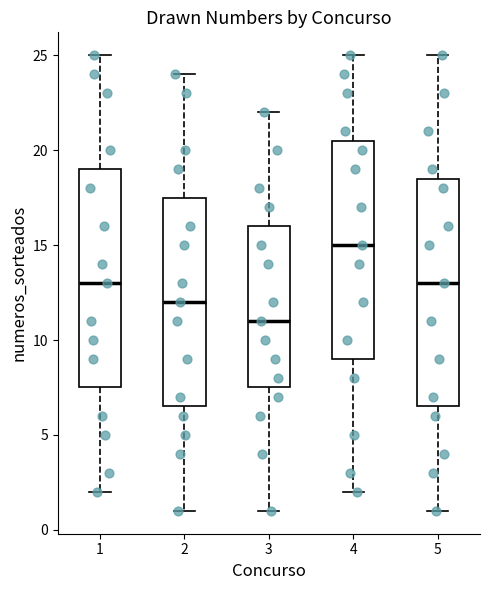

Comparing the boxes themselves (not the whiskers), which one is the tallest?

5